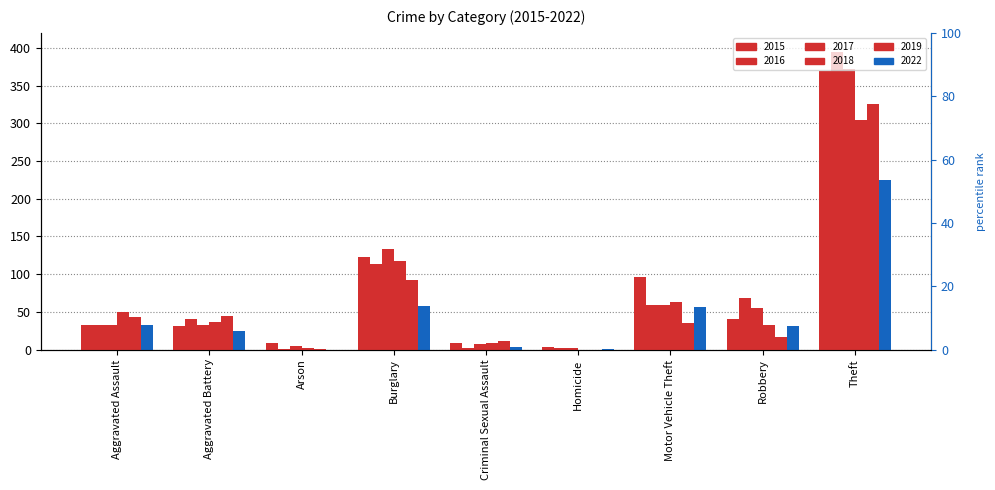

What is the greatest value displayed?

394